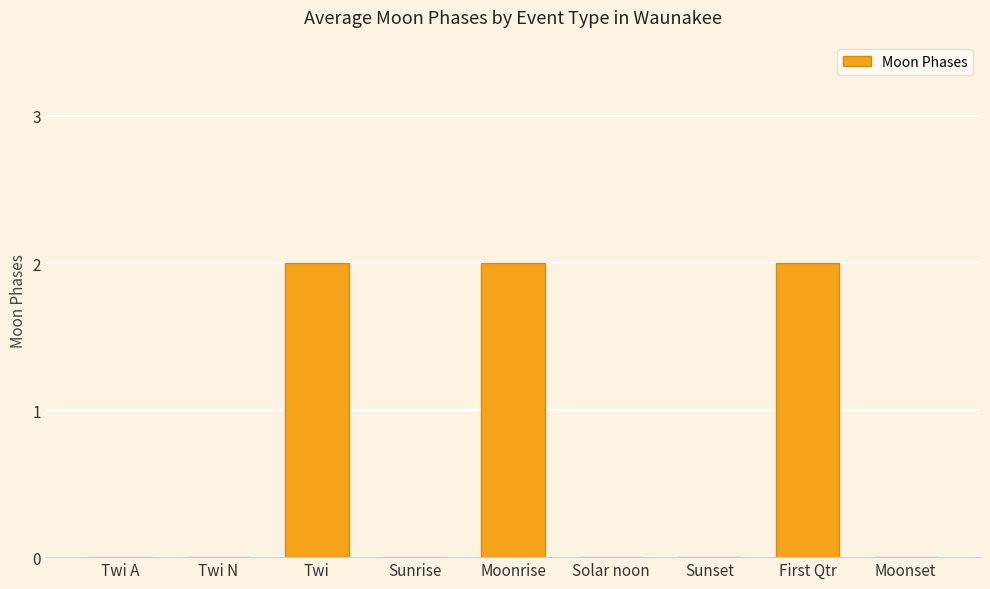

Is it true that the value at Sunset is 0?

True